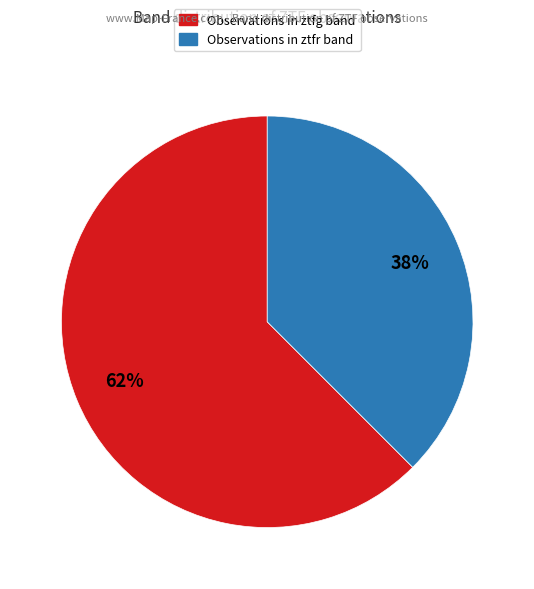

True or false: Observations in ztfr band accounts for 38% of the total.

True